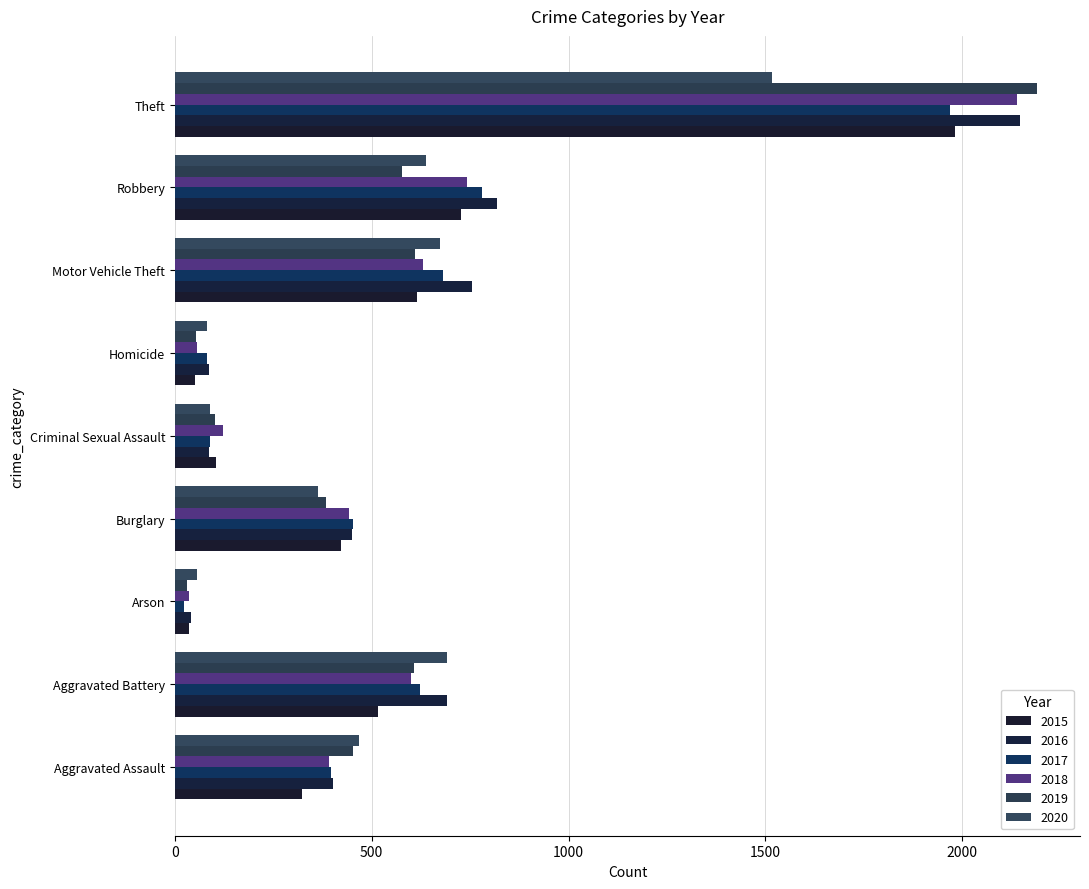

How many data points in 2017 are less than 453?

4